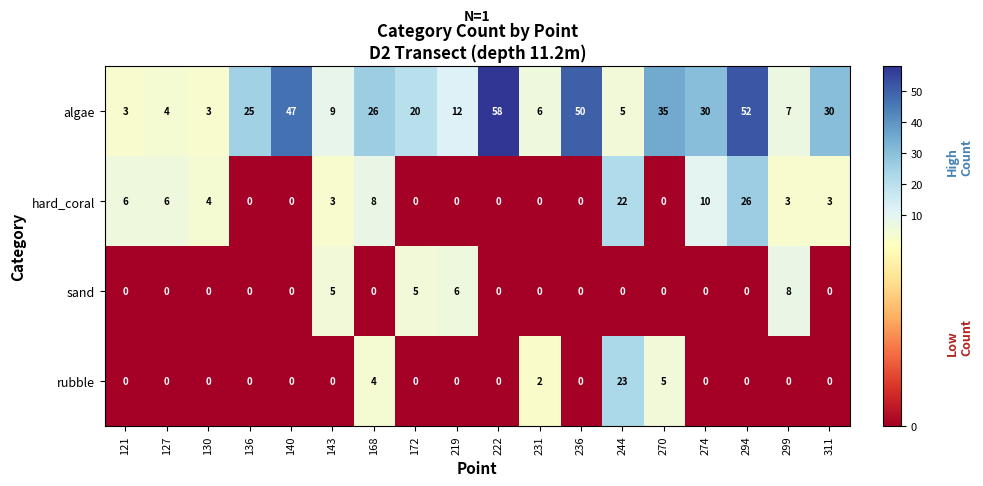

What is the maximum value shown in the chart?

58